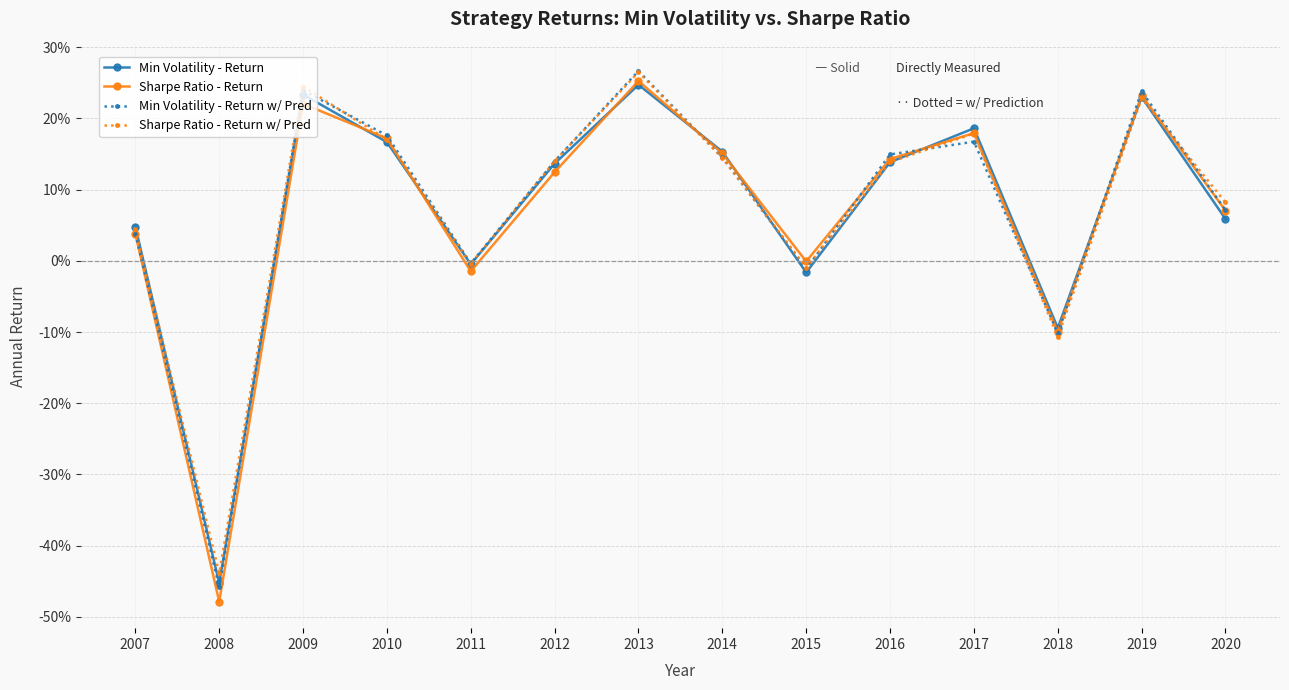

What are all the series names shown in the legend?

Min Volatility - Return, Sharpe Ratio - Return, Min Volatility - Return w/ Pred, Sharpe Ratio - Return w/ Pred